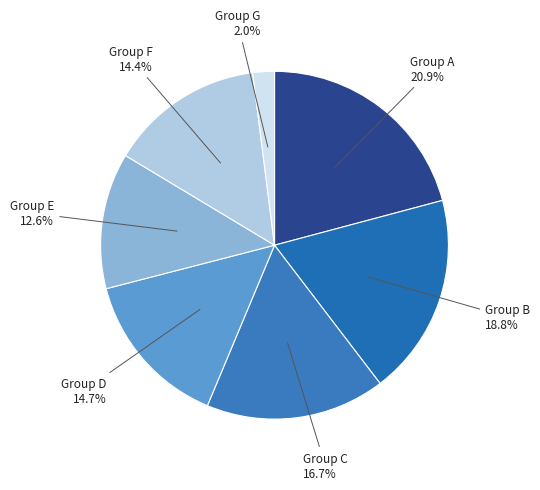

Which slice is the smallest?

Group G